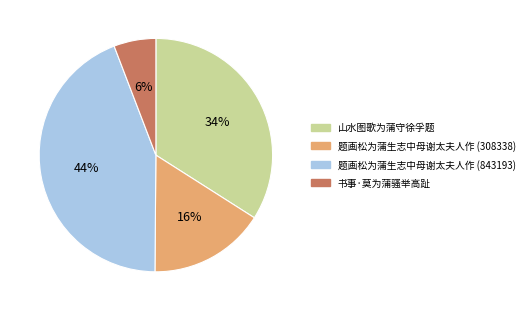

To the nearest percent, what is the difference between the 题画松为蒲生志中母谢太夫人作 (308338) and 题画松为蒲生志中母谢太夫人作 (843193) slice percentages?

28%